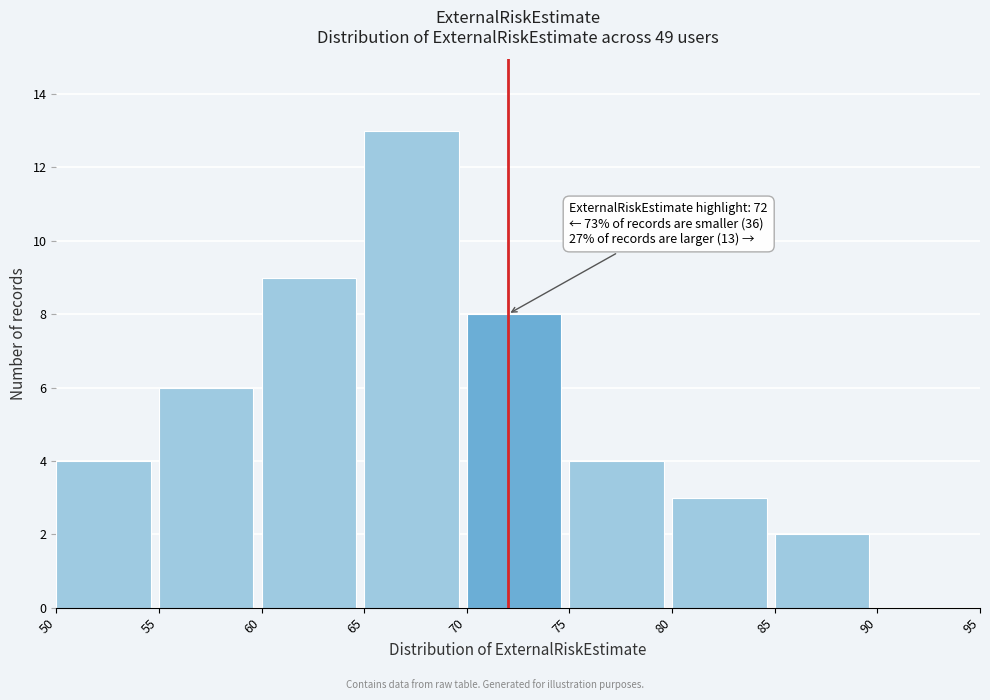

Which range on the x-axis has the tallest bar?

65 to 70